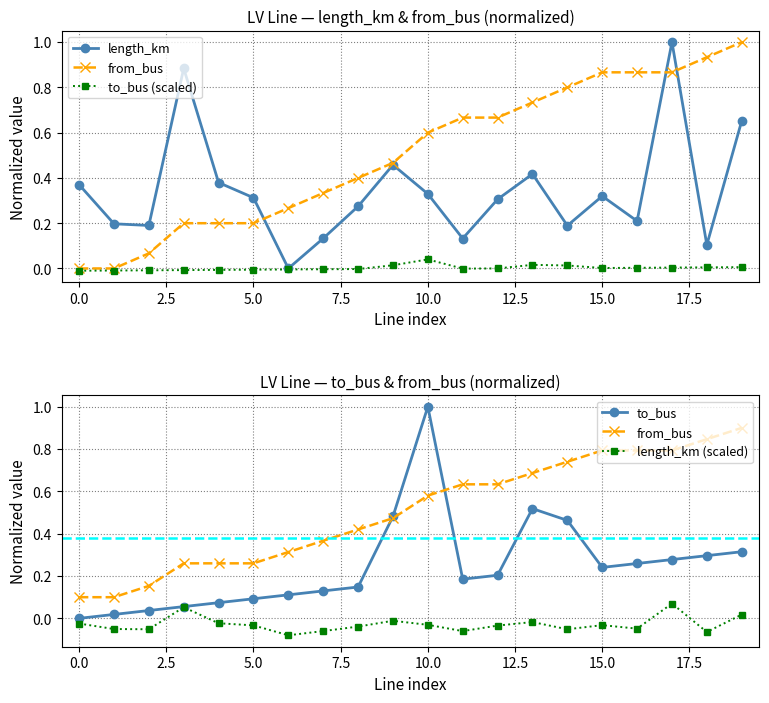

How many values in the to_bus (scaled) series exceed 0?

10